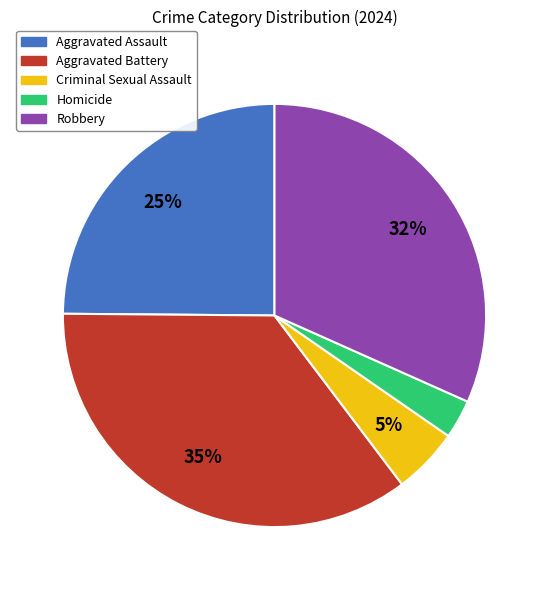

Do Aggravated Assault and Aggravated Battery together represent more than half of the pie?

Yes